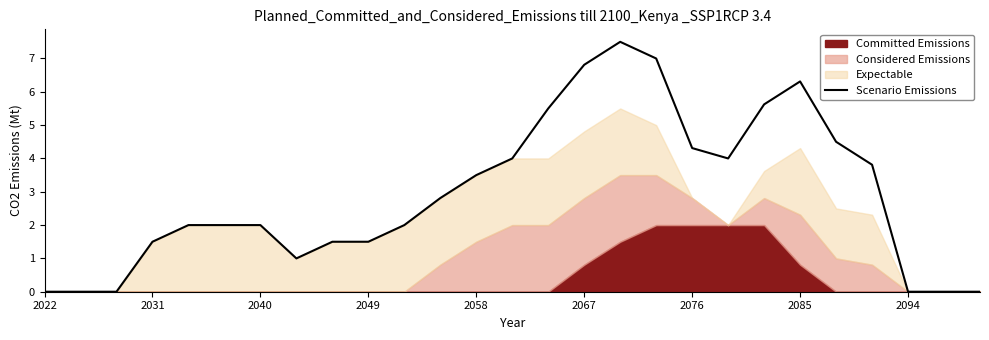

True or false: Scenario Emissions has a value of 2.0 at 2031.

False